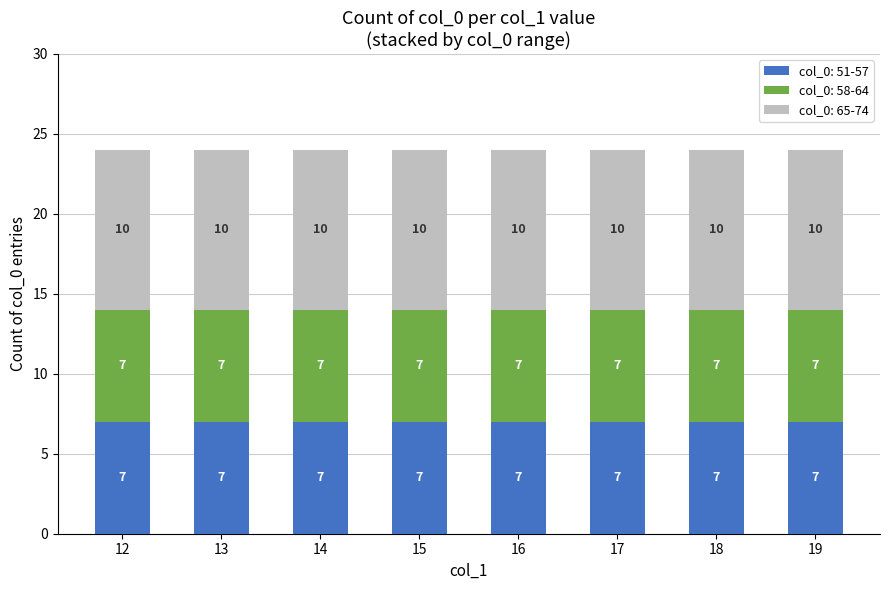

True or false: col_0: 51-57 has a value of 7 at 17.

True